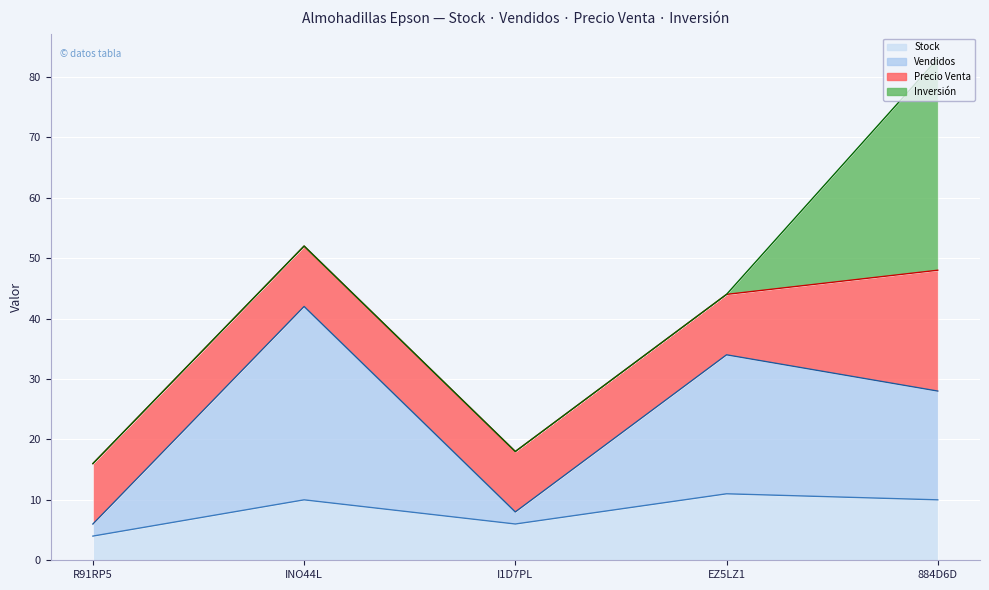

At which label does Stock reach its peak?

EZ5LZ1